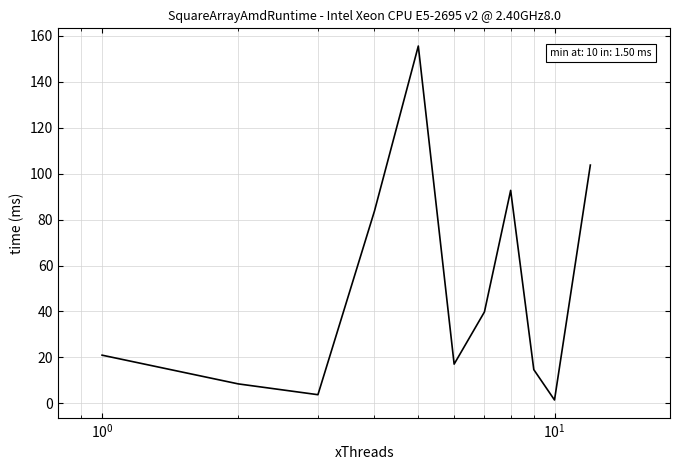

What is the maximum value shown in the chart?

155.5